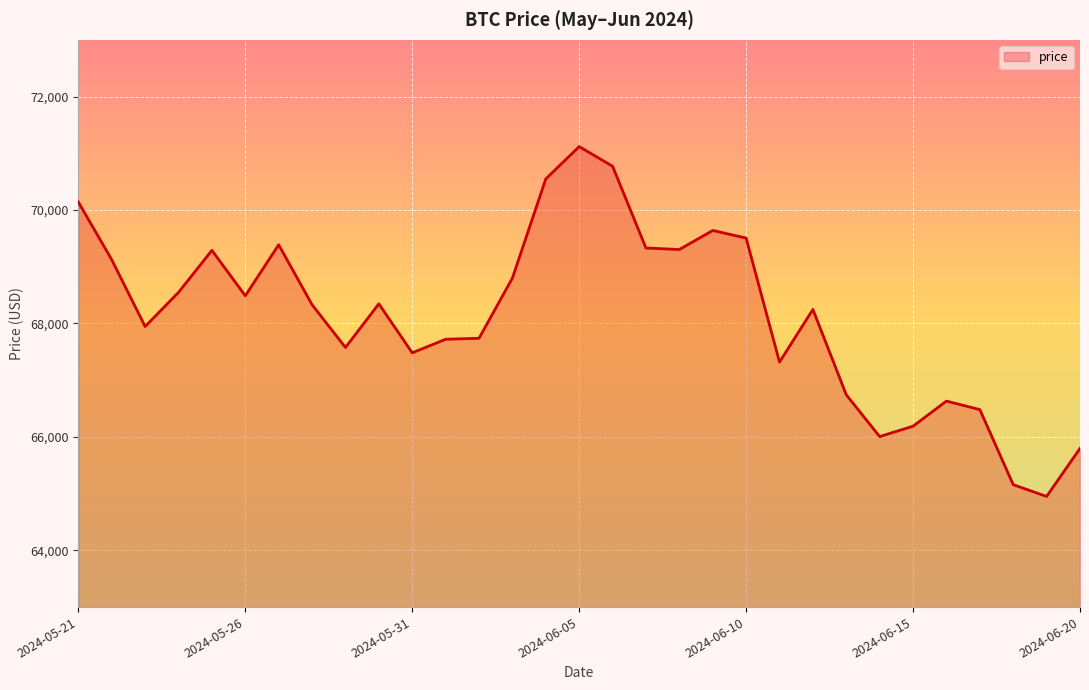

What is the difference between the maximum and minimum values?

6166.9